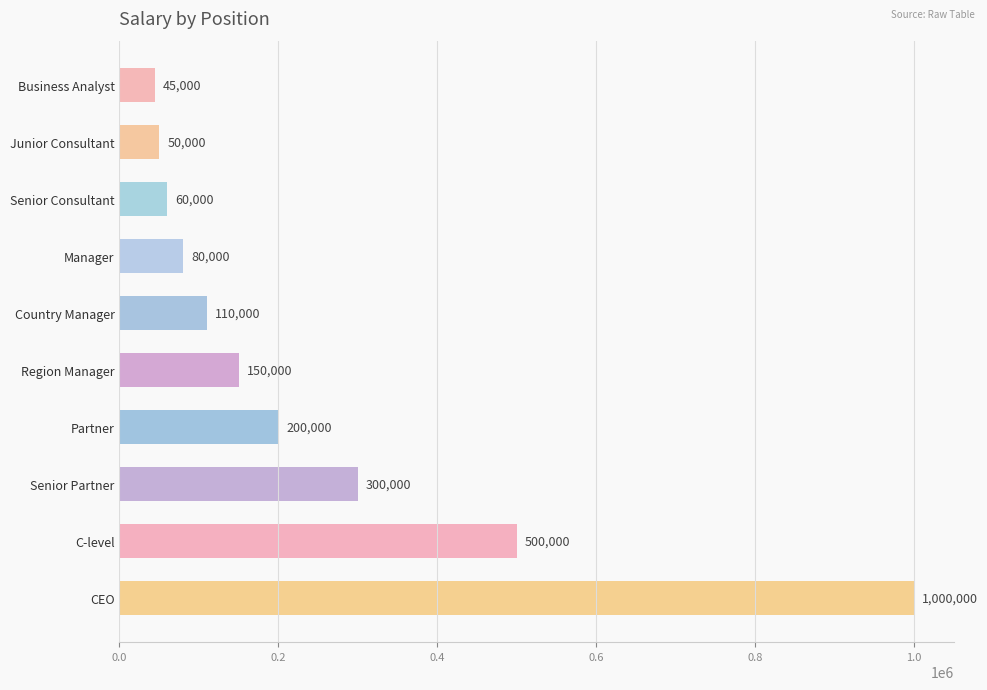

What is the difference between the maximum and minimum values?

955000